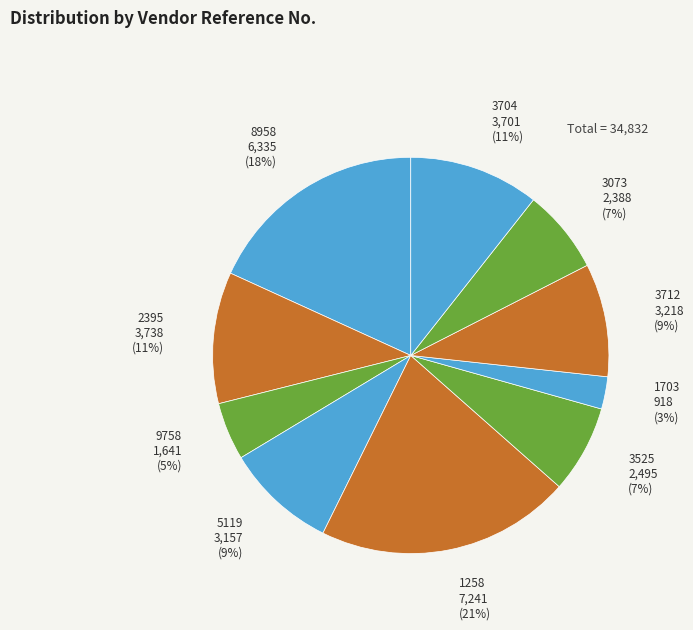

The 9758 slice represents 5% of the pie. True or false?

True